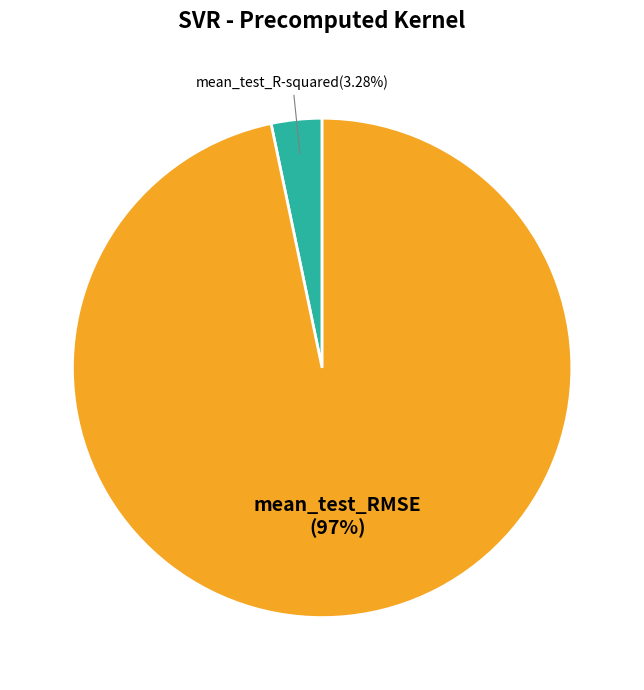

Does mean_test_R-squared represent more than half of the total?

No